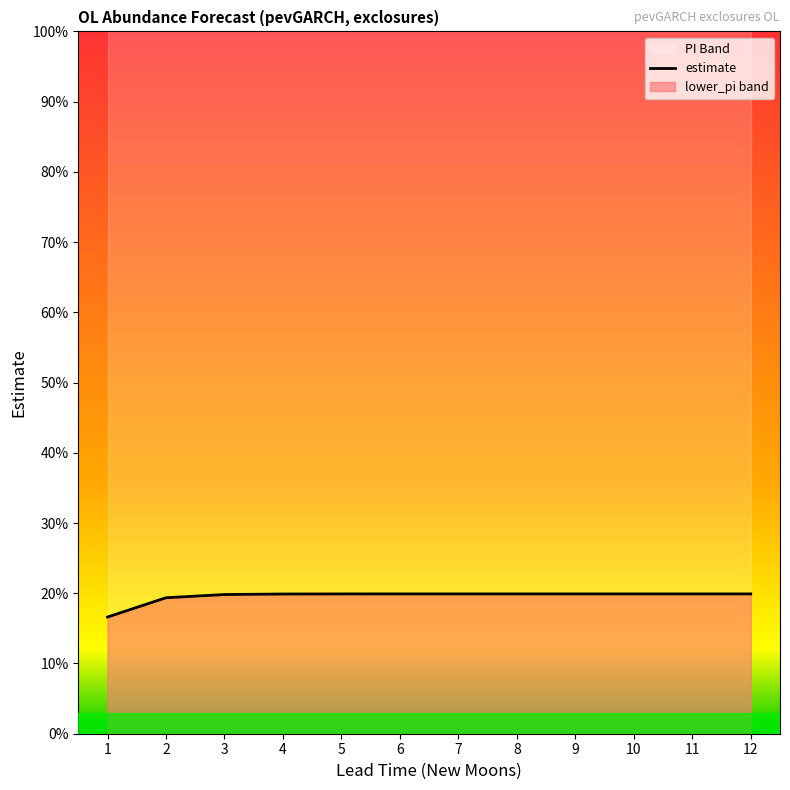

Rank the categories by value from lowest to highest.

1, 2, 3, 4, 5, 6, 7, 8, 9, 10, 11, 12